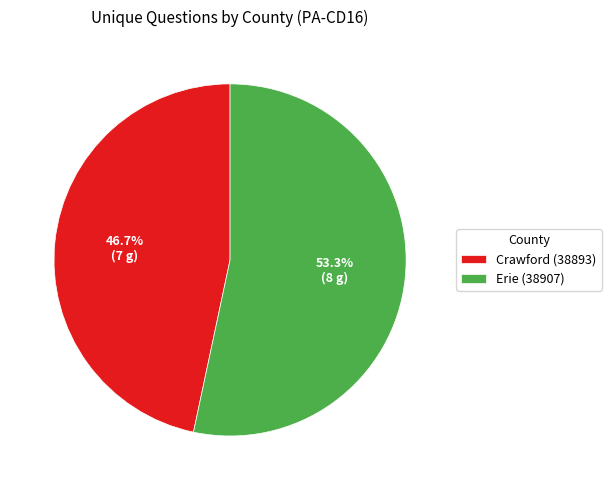

How many segments does this pie chart have?

2